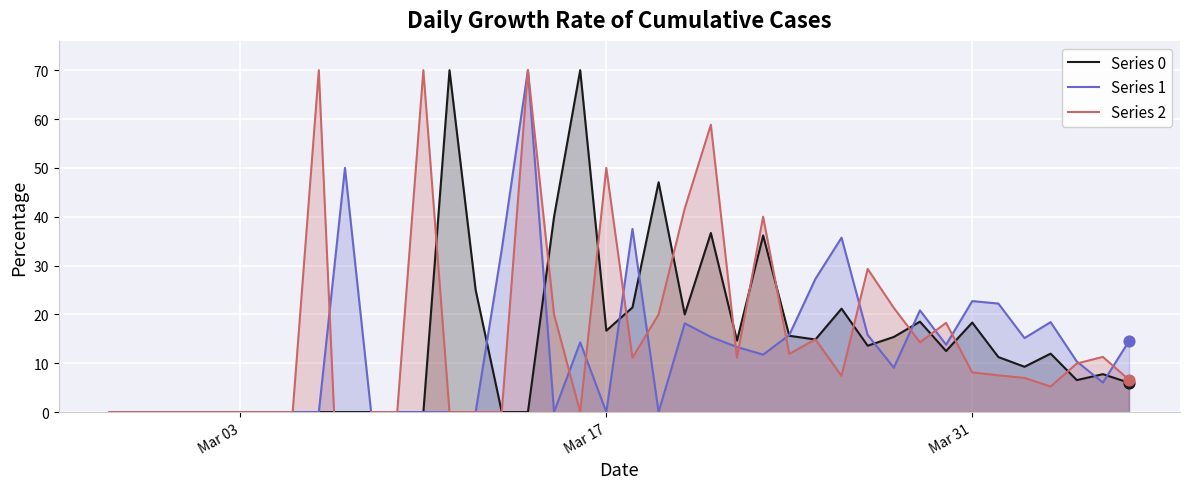

Which series has the largest total across all categories?

Series 2